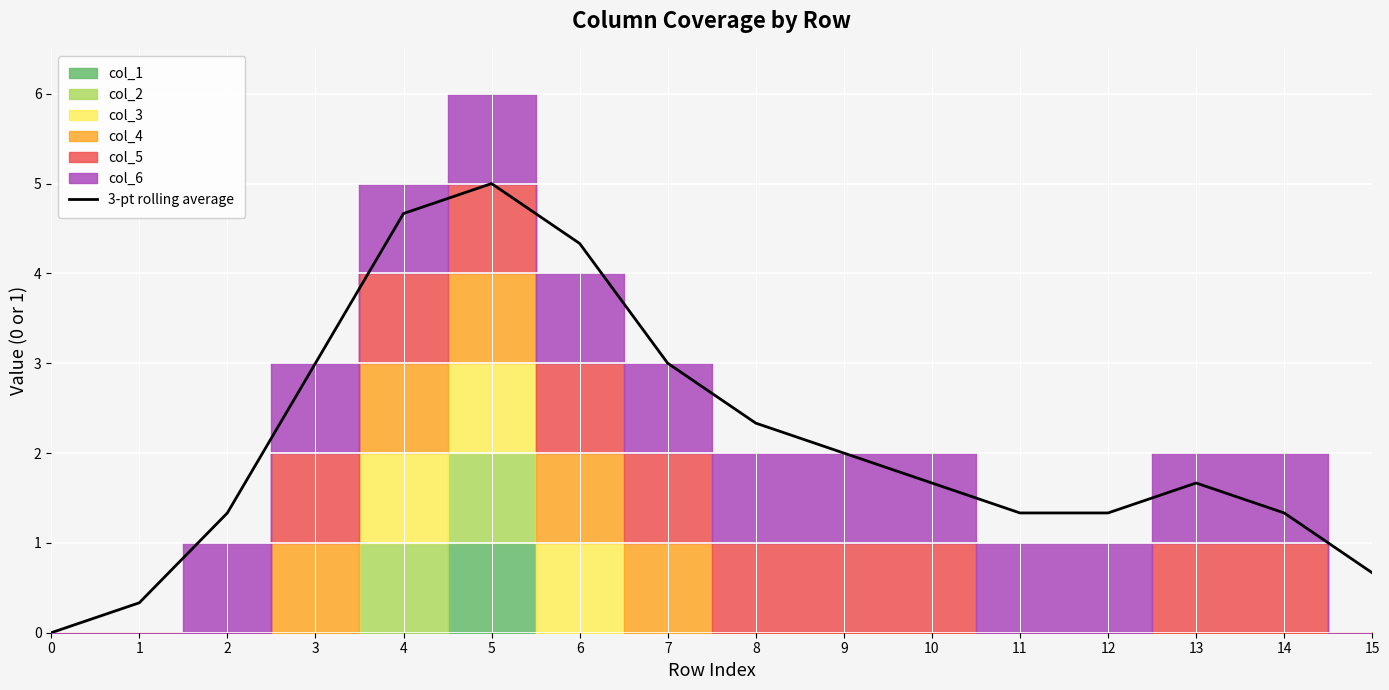

Does the chart display data point markers on the line(s)?

No